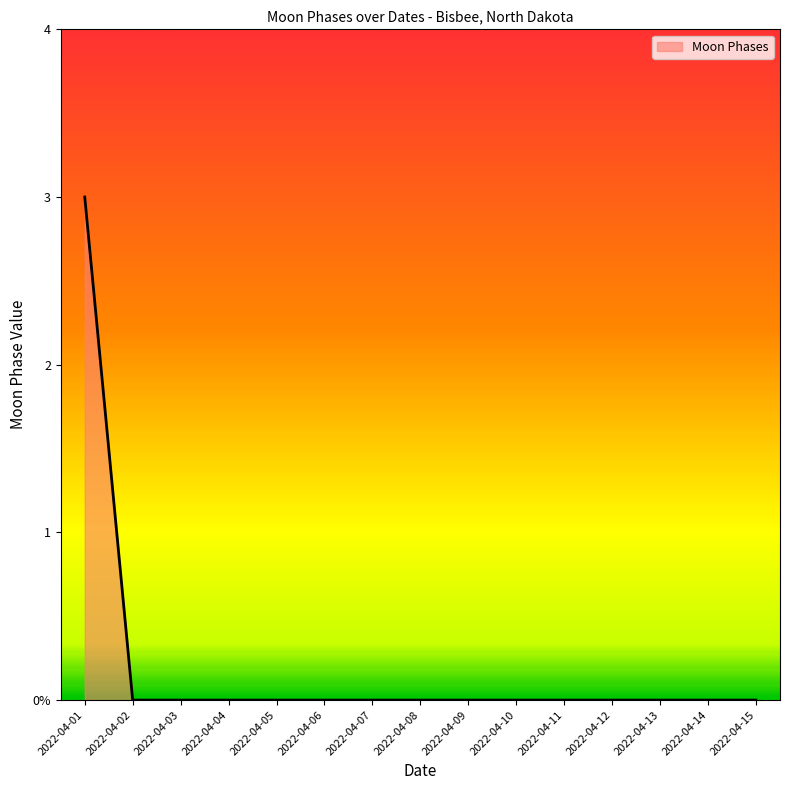

Reading left to right, what are all the values shown in this chart?

2022-04-01=3	2022-04-02=0	2022-04-03=0	2022-04-04=0	2022-04-05=0	2022-04-06=0	2022-04-07=0	2022-04-08=0	2022-04-09=0	2022-04-10=0	2022-04-11=0	2022-04-12=0	2022-04-13=0	2022-04-14=0	2022-04-15=0